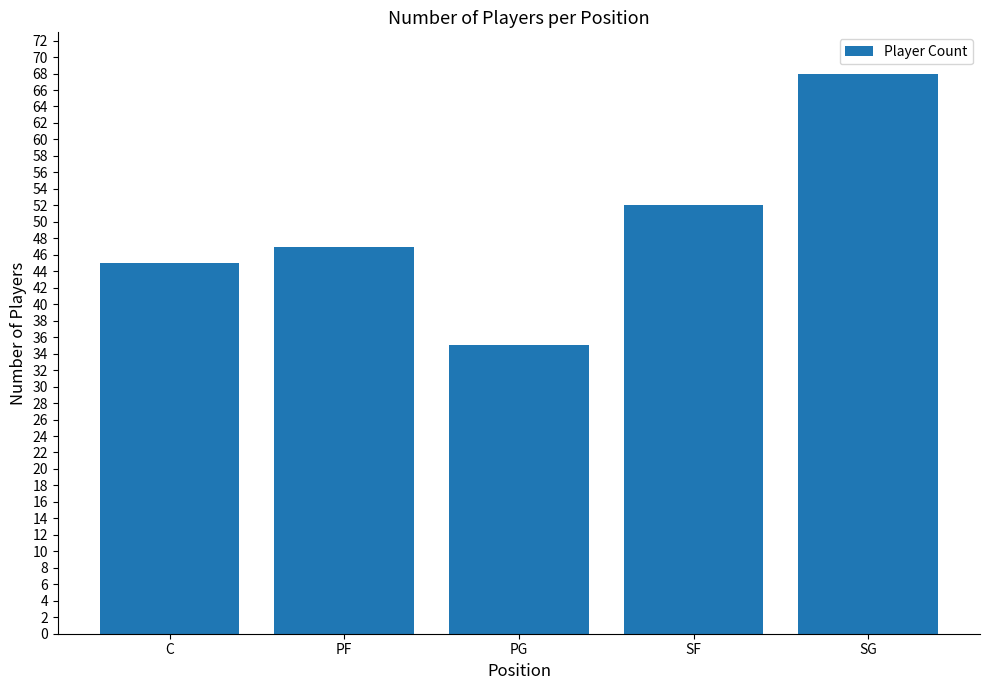

How many data points are less than 47?

2